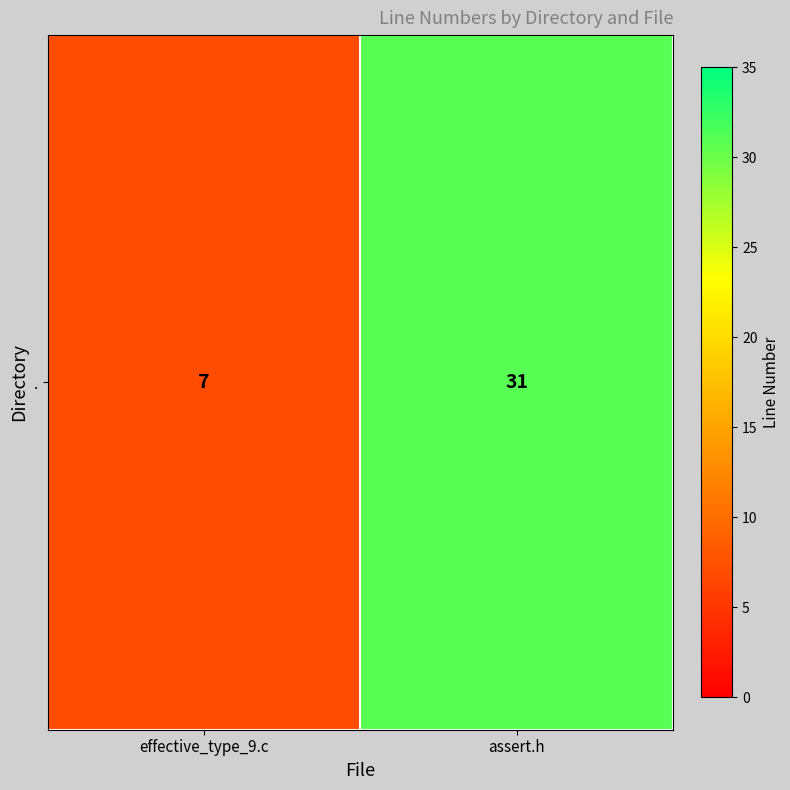

True or false: the data shows 5 at effective_type_9.c.

False